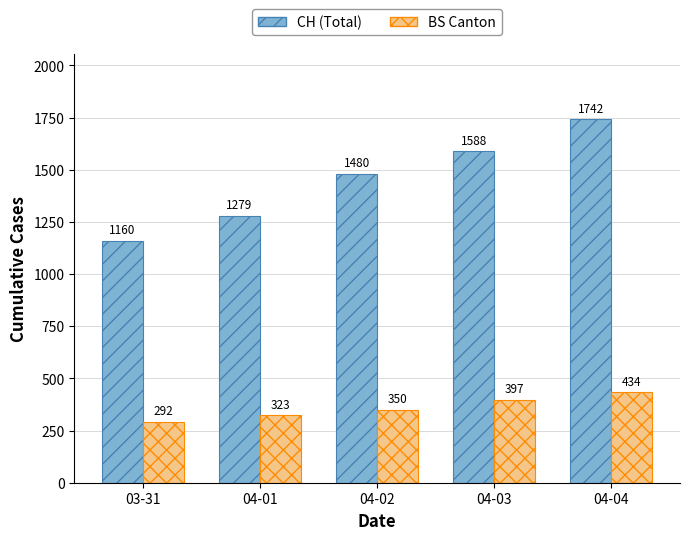

How many BS Canton values are between 323 and 397?

3